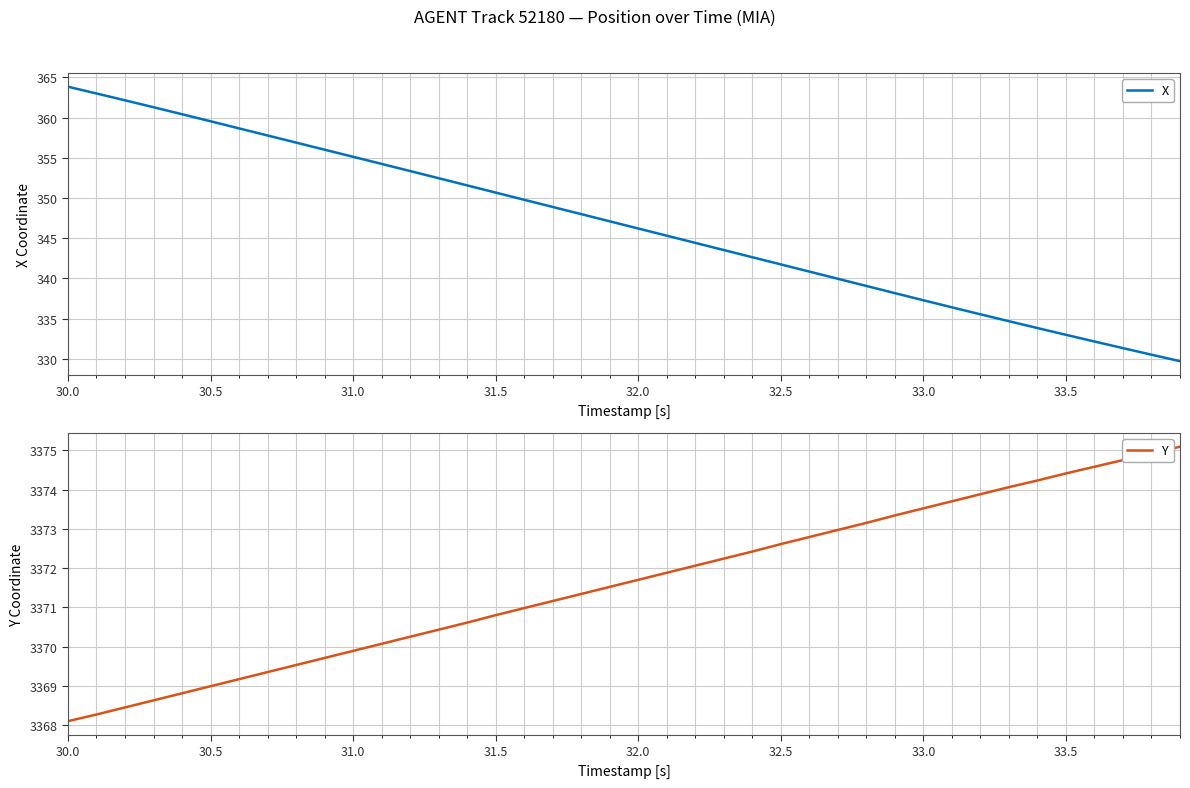

What is the highest value of the X series?

363.8